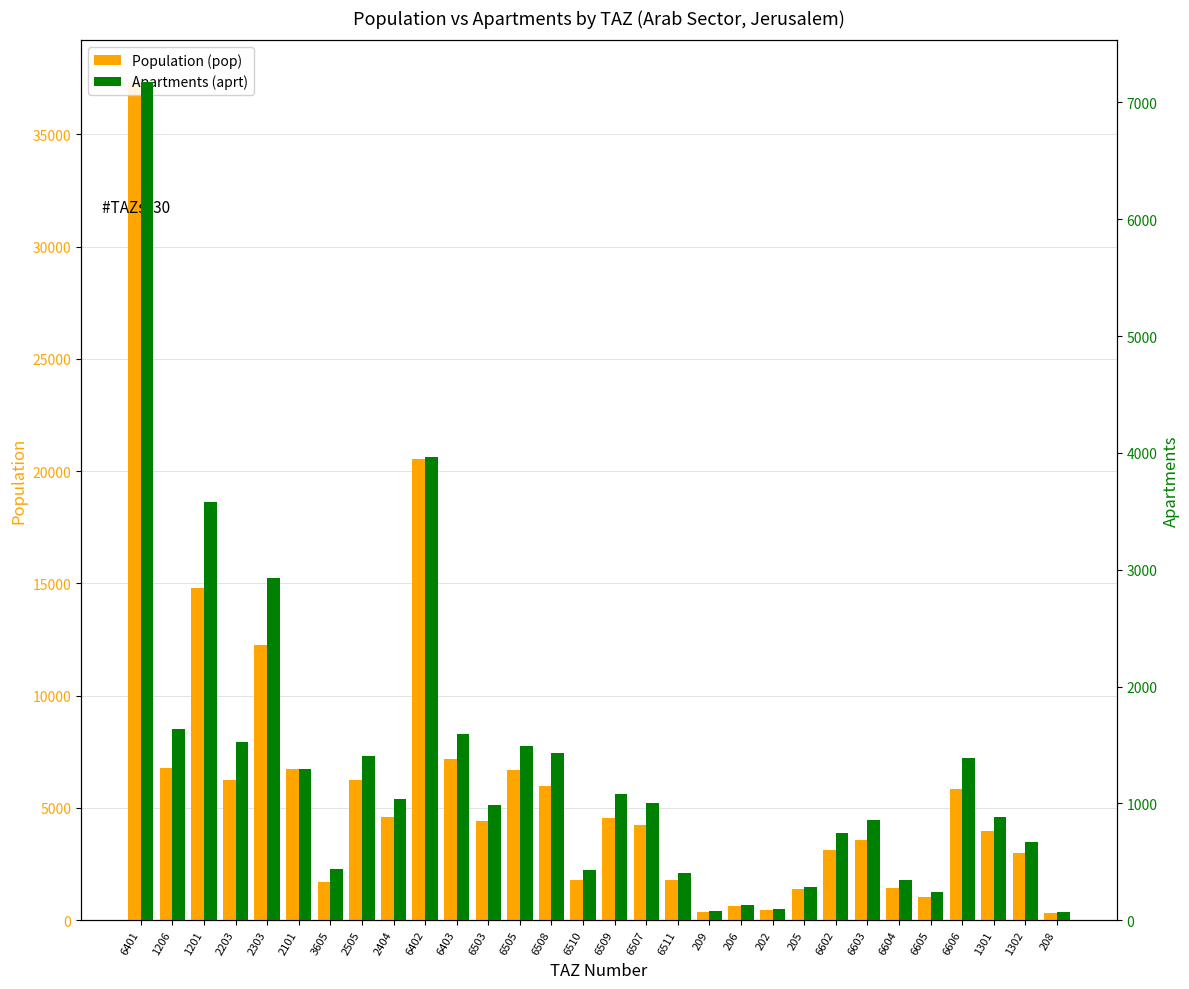

What is the average value of the Population (pop) series?

5964.8